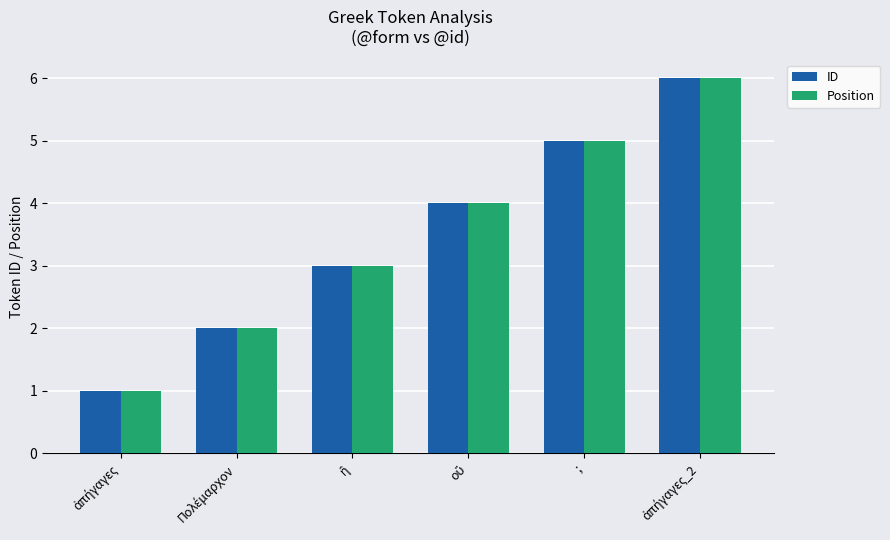

What is the average value of the Position series?

4